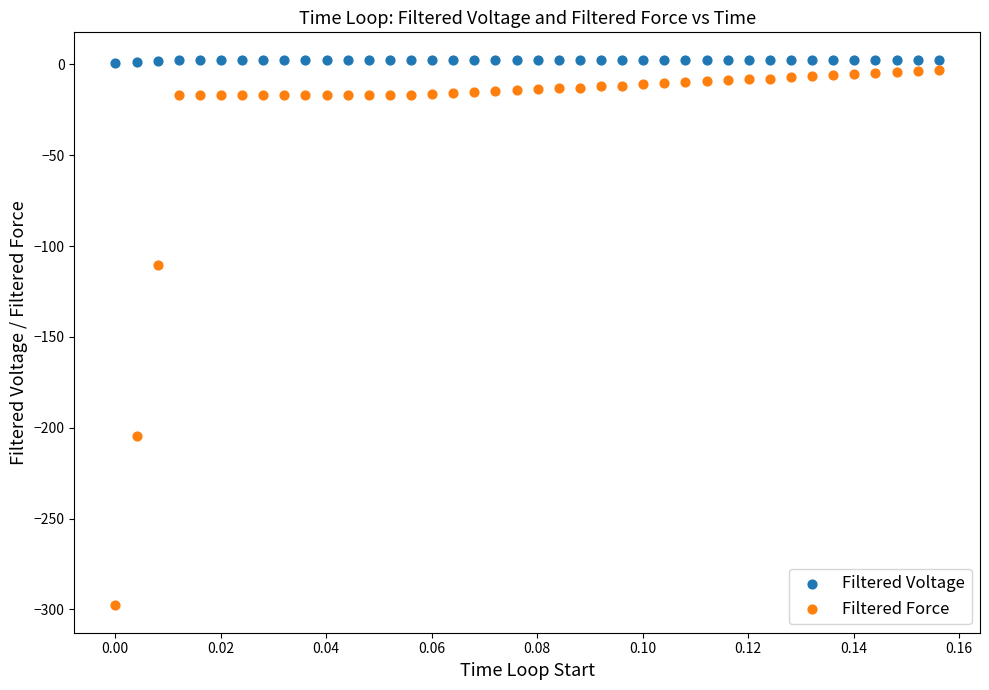

Which series contains the lowest Y value?

Filtered Force